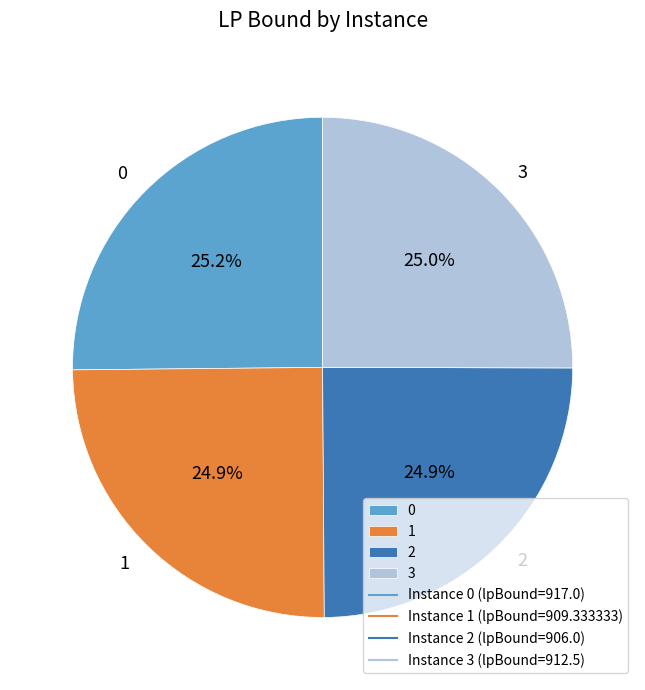

To the nearest percent, what percentage of the pie is 1?

25%